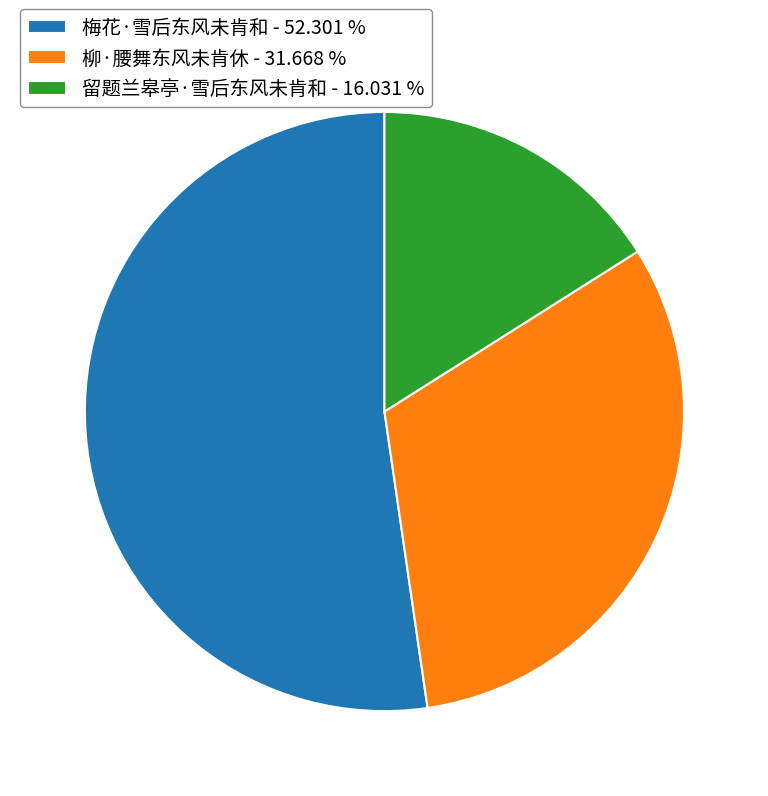

The 梅花·雪后东风未肯和 slice represents 43% of the pie. True or false?

False